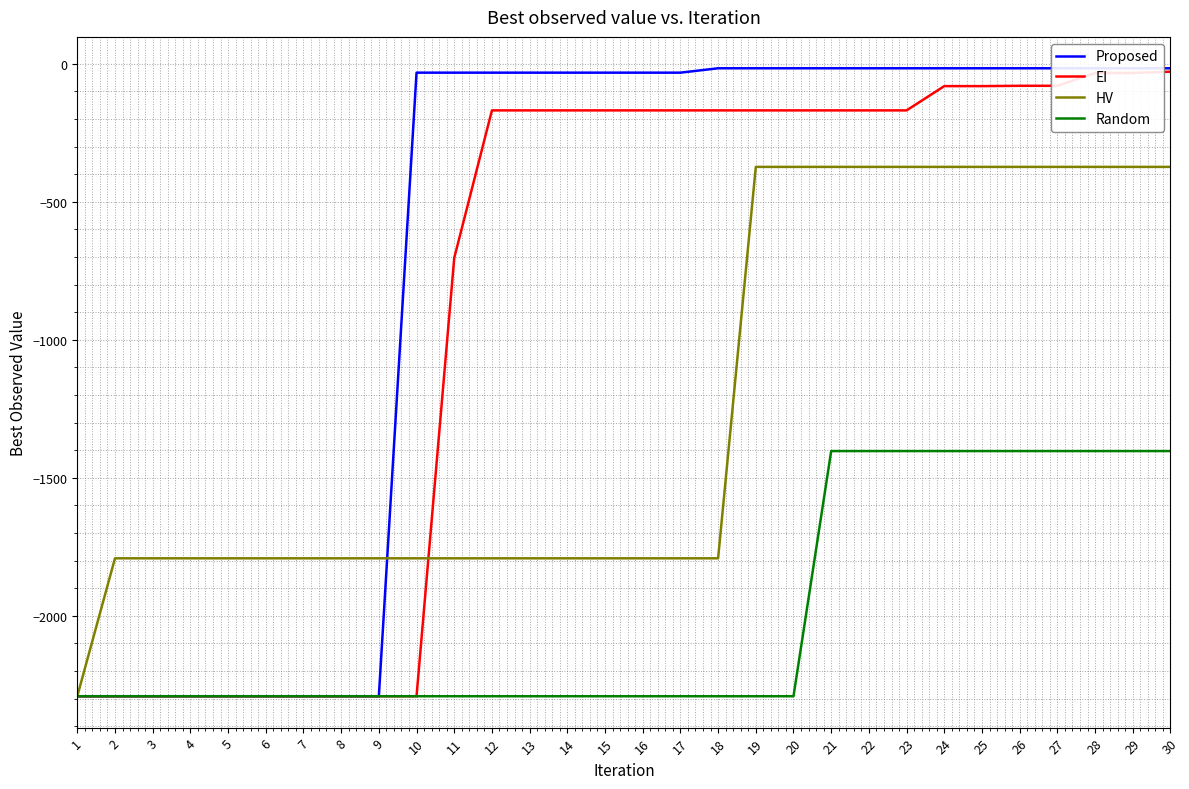

What is the minimum value shown in the chart?

-2291.5